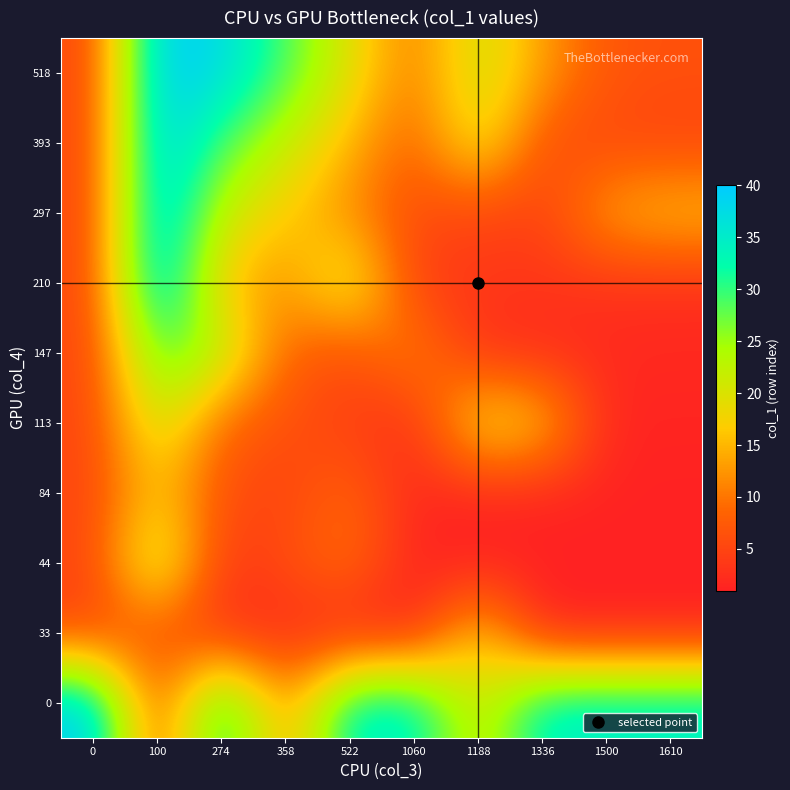

Between 1060 and 1188, which is larger?

1060